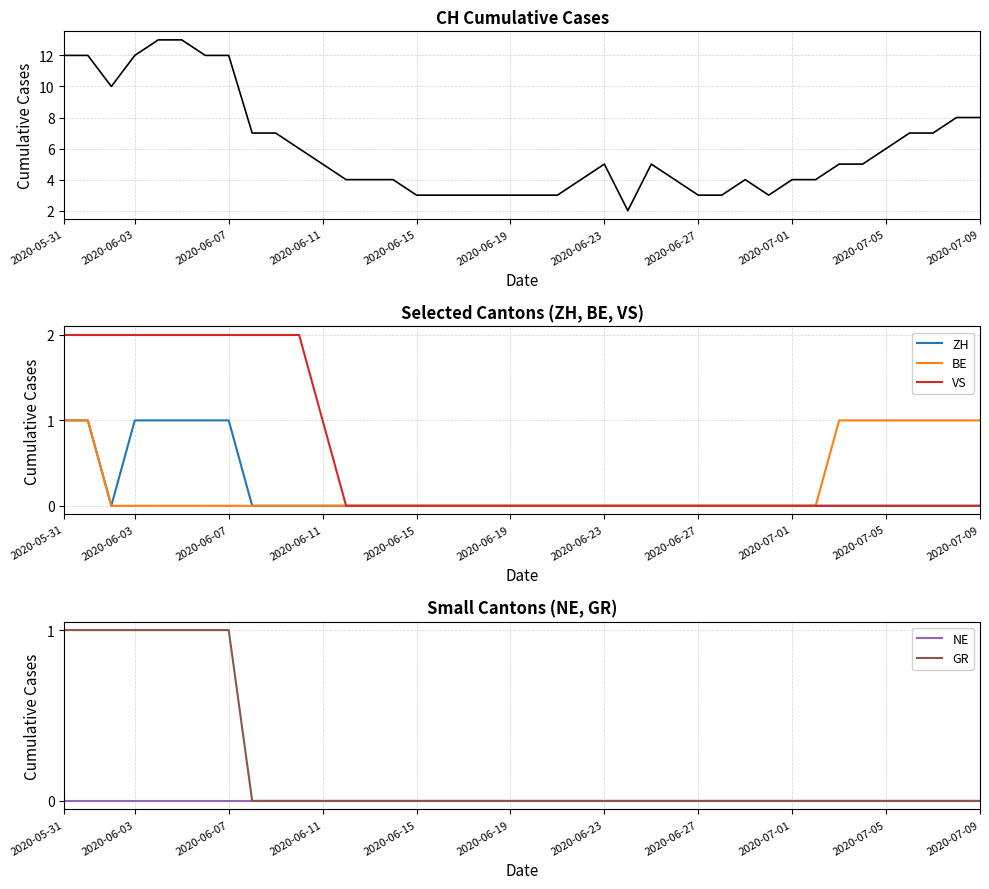

At which label does CH reach its minimum?

24